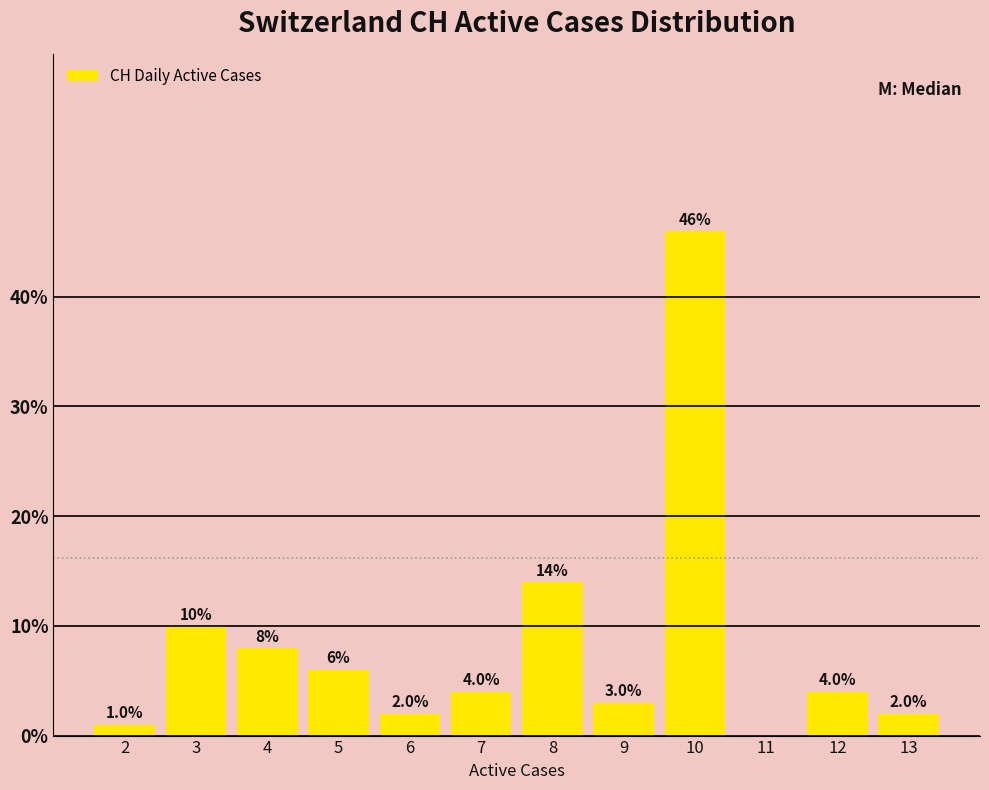

Over which range of the x-axis is the bar tallest?

9.5 to 10.5